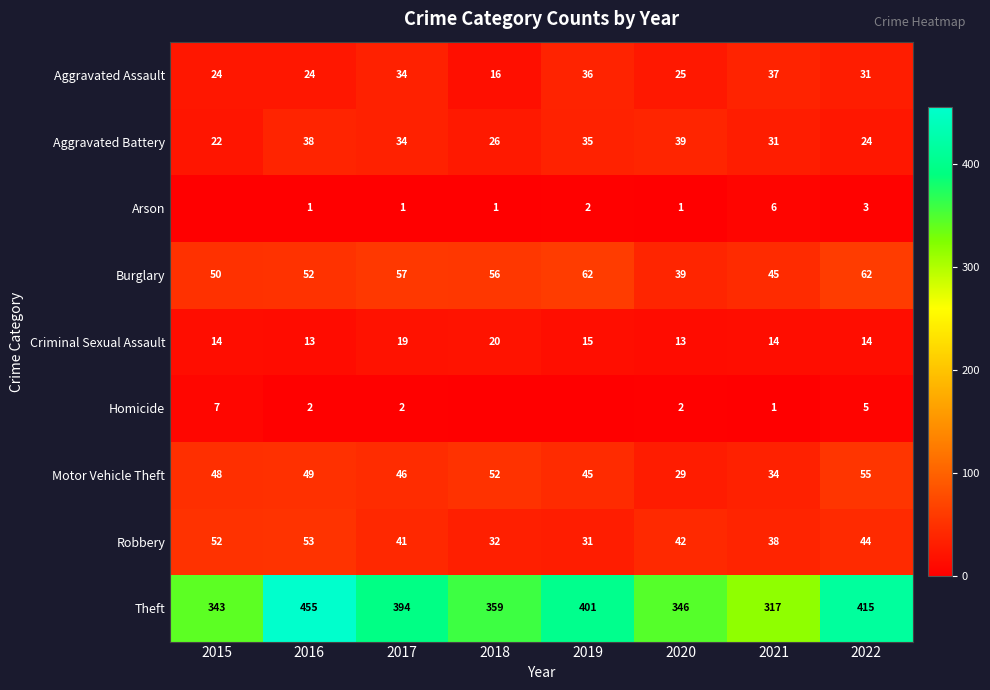

The Criminal Sexual Assault series shows 19 at 2017. True or false?

True